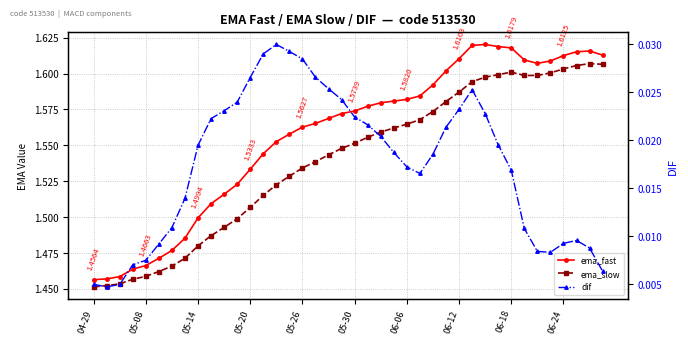

Rank the series by their maximum value, from highest to lowest.

ema_fast, ema_slow, dif